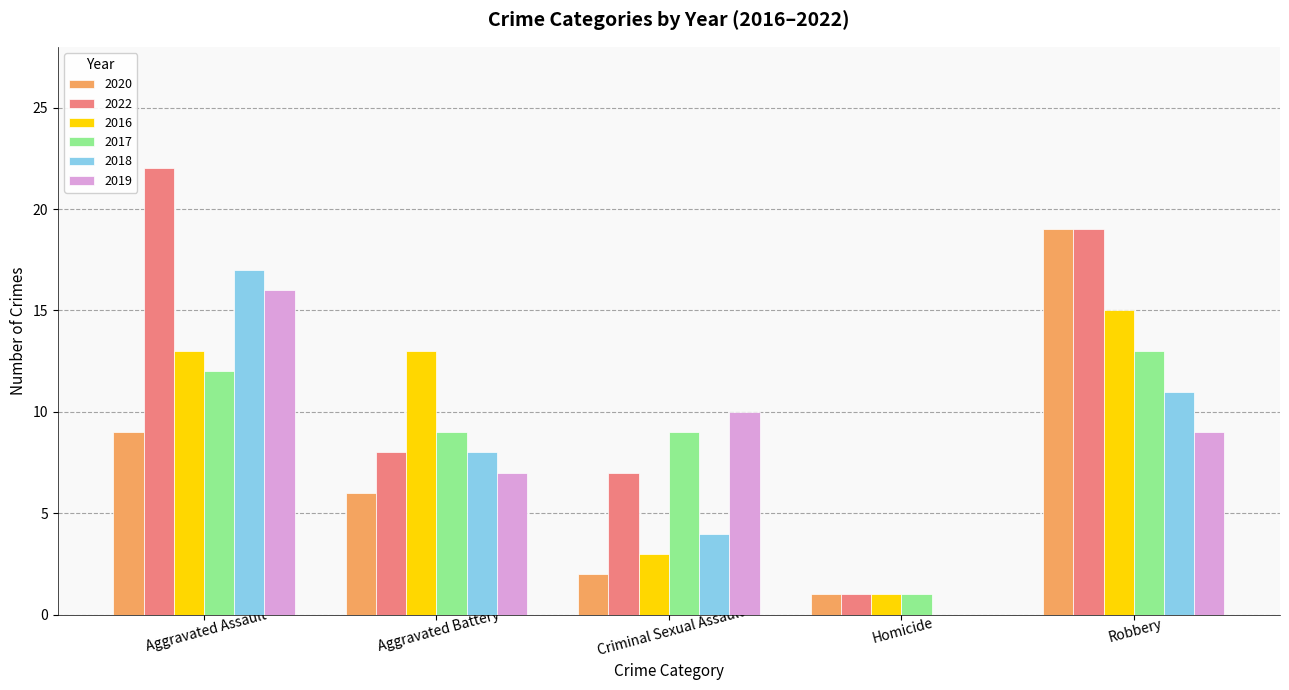

True or false: 2018 has a value of 11 at Robbery.

True